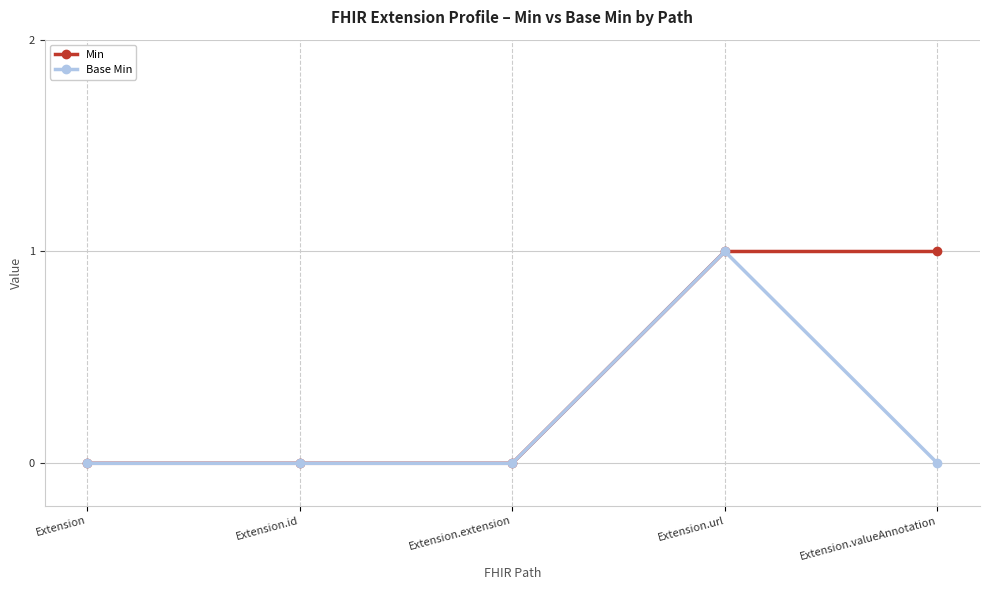

True or false: Base Min has a value of -1 at Extension.

False